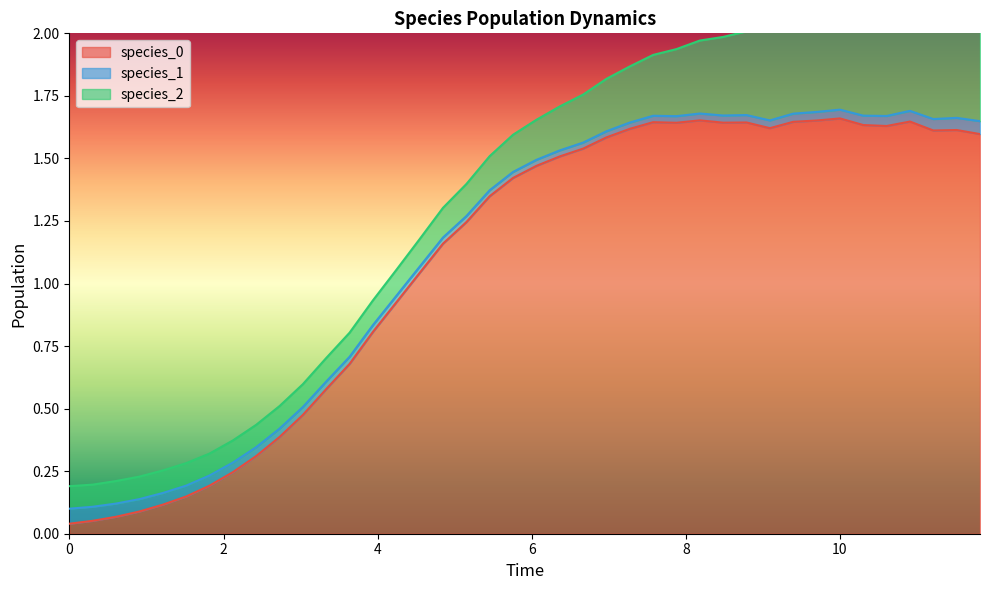

What is the difference between the highest and lowest values at 5?

0.1